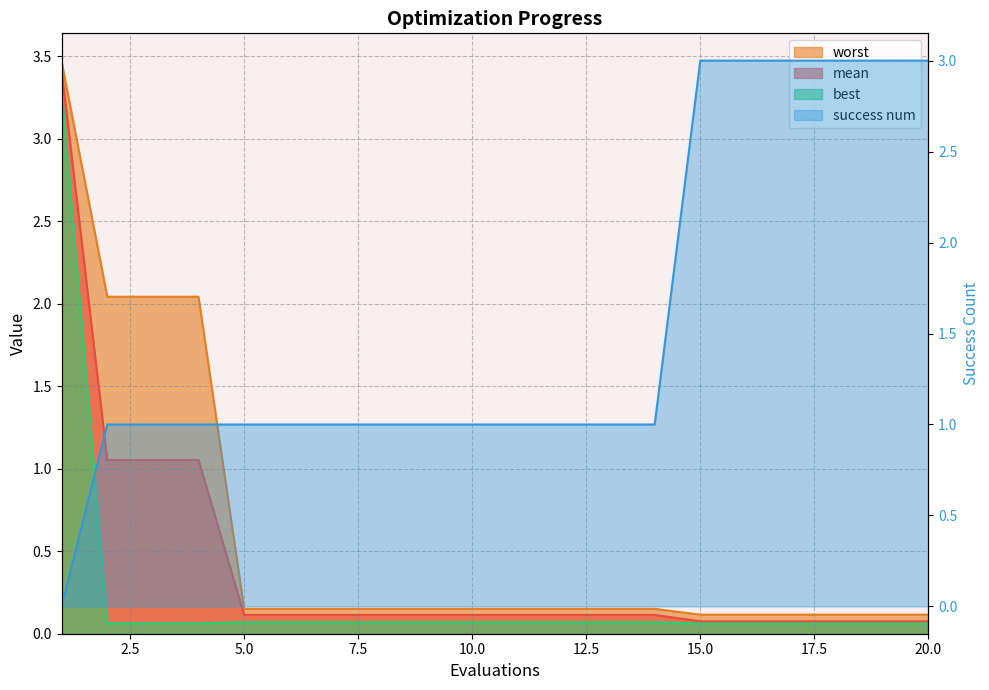

True or false: worst has more than 2 points higher than both neighbors.

False